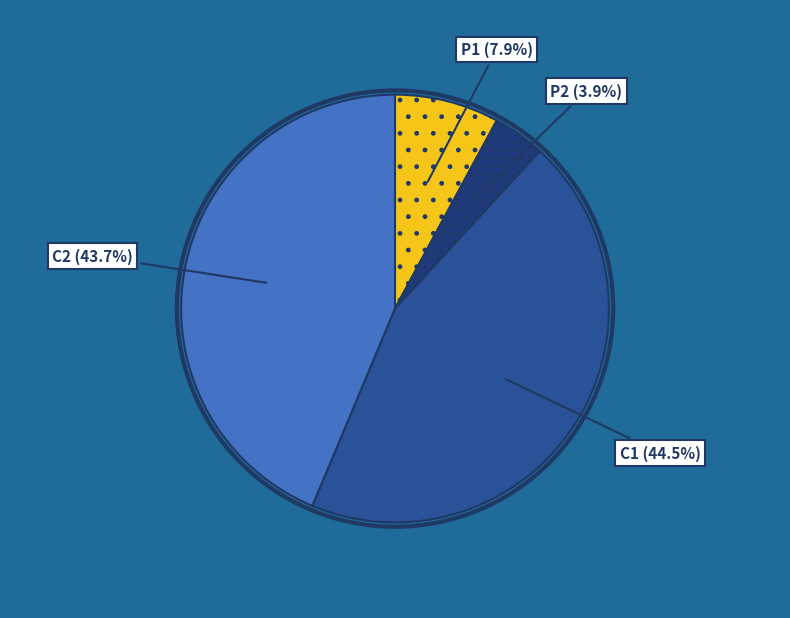

Which slice is the largest?

C1